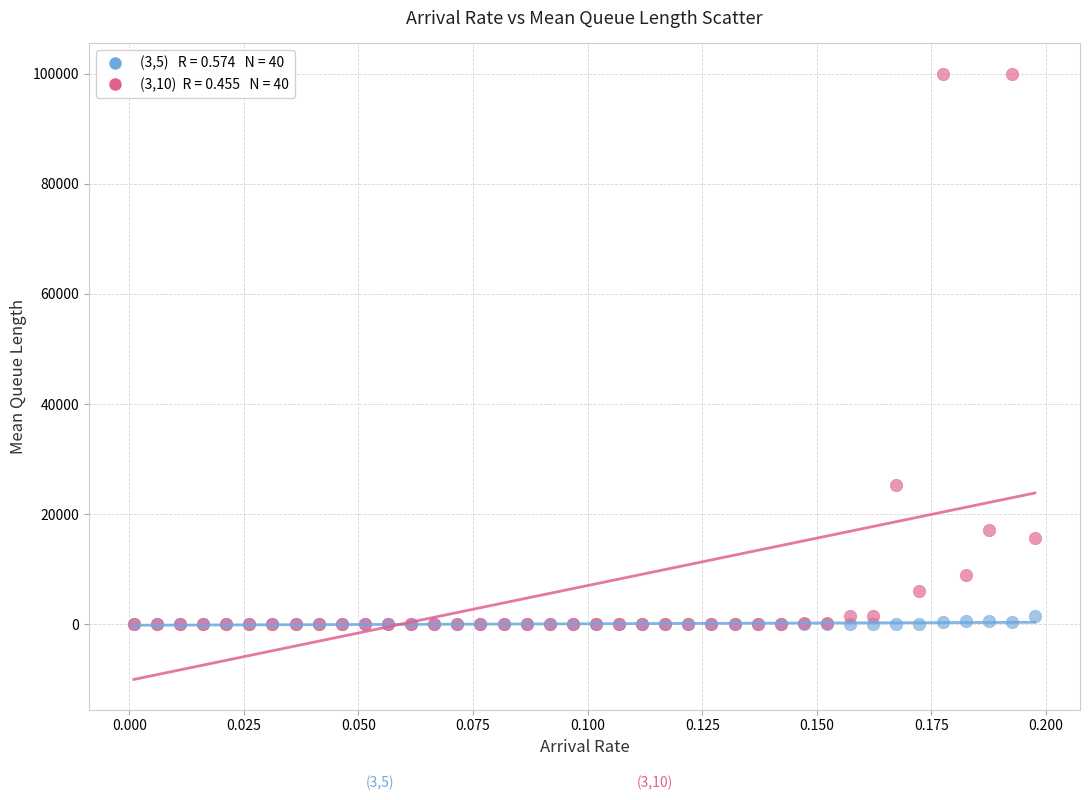

Across all series, what Y value is closest to 50001?

25392.3